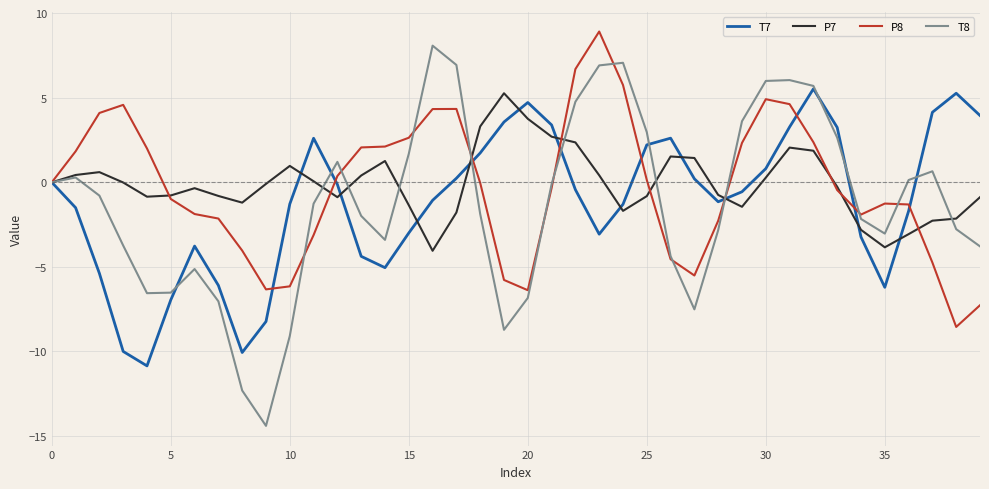

What is the maximum value for T7?

5.5